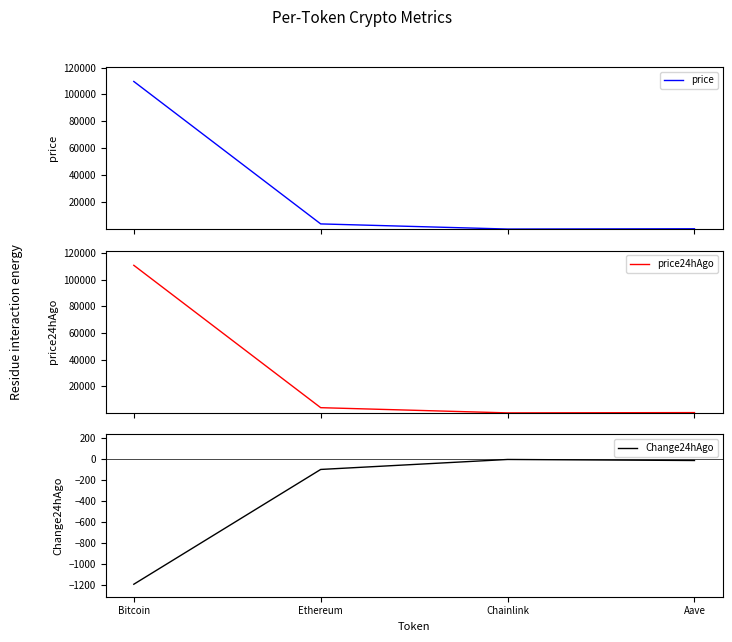

What is the greatest value displayed?

110868.0